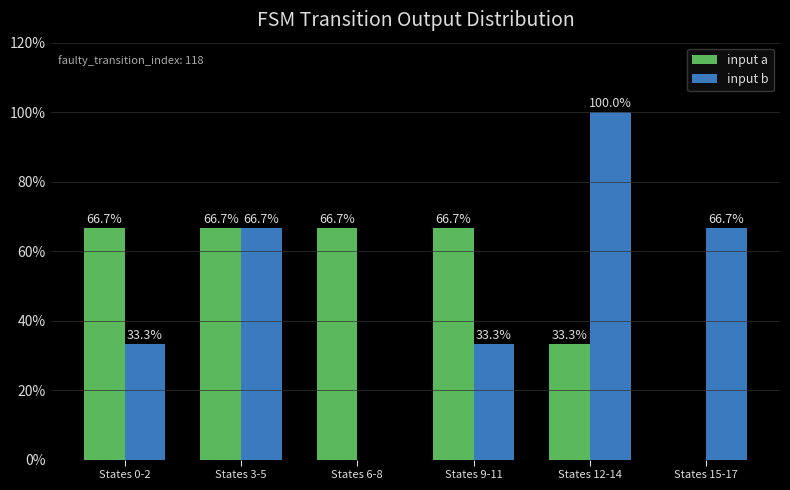

Reading right to left, list all the values displayed in this chart.

input a: States 15-17=0.0	States 12-14=33.3	States 9-11=66.7	States 6-8=66.7	States 3-5=66.7	States 0-2=66.7
input b: States 15-17=66.7	States 12-14=100.0	States 9-11=33.3	States 6-8=0.0	States 3-5=66.7	States 0-2=33.3